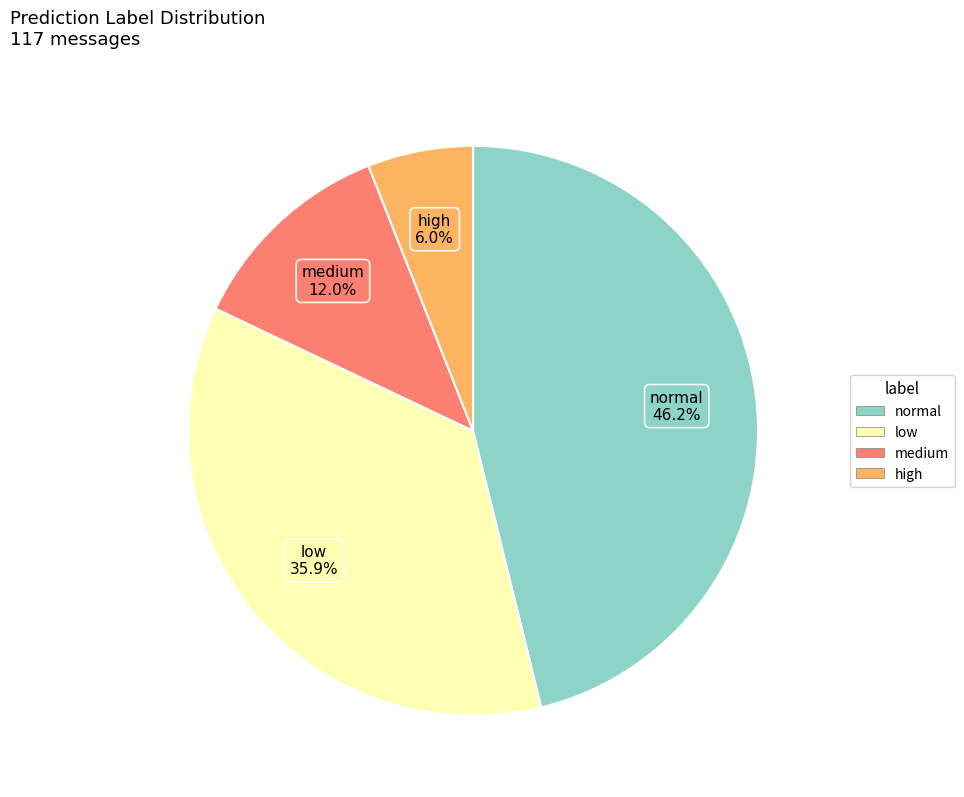

How much of the chart is everything except high?

94.0%